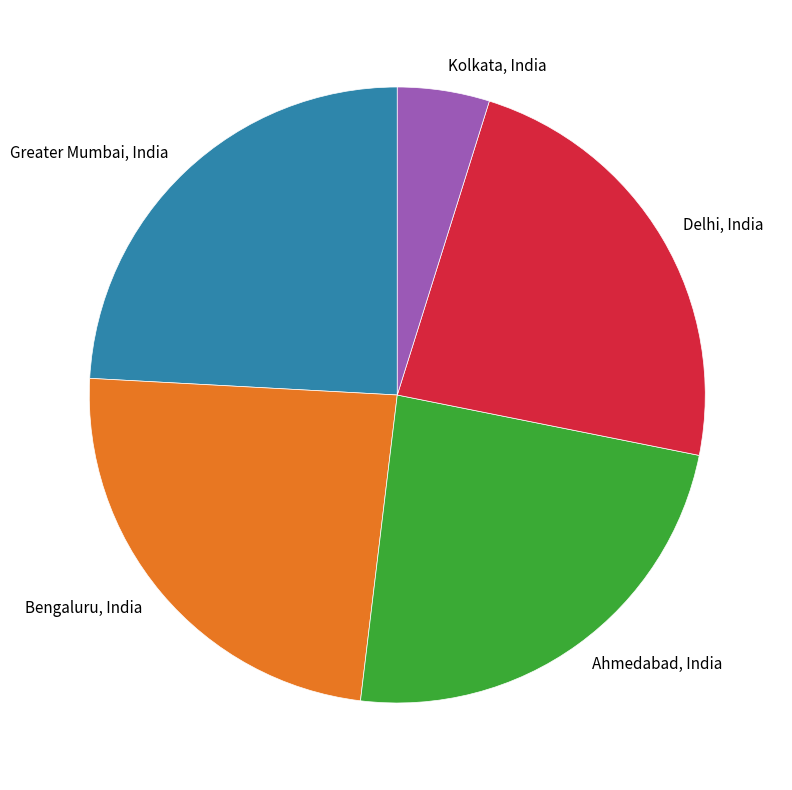

What is the smallest slice in the pie chart?

Kolkata, India